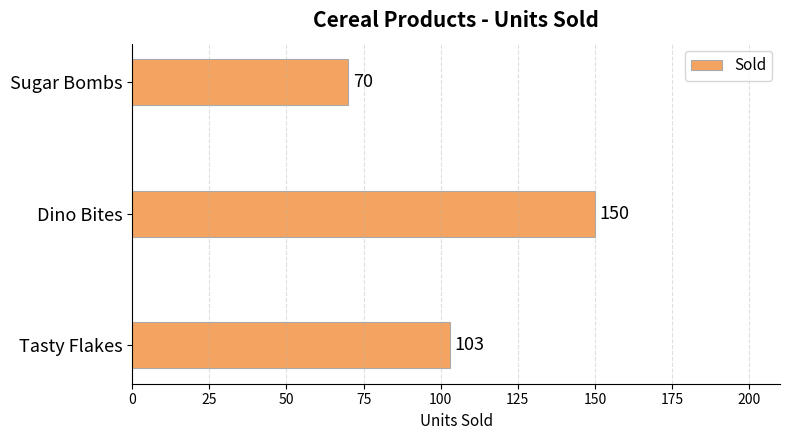

What is the difference between the maximum and minimum values?

80